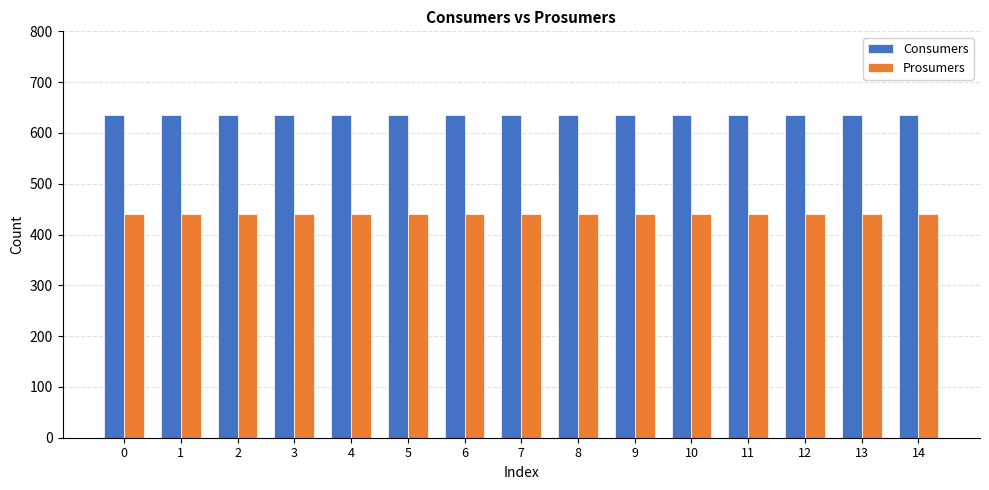

What is the sum of all Consumers values?

9525